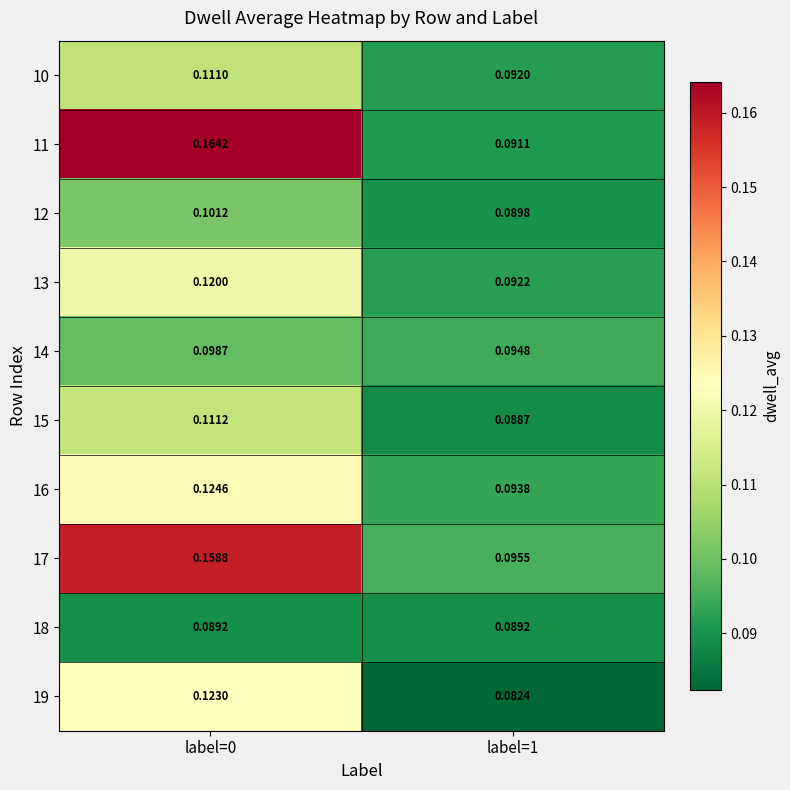

Is the value of 15 at label=0 greater than the value of 12 at label=1?

Yes